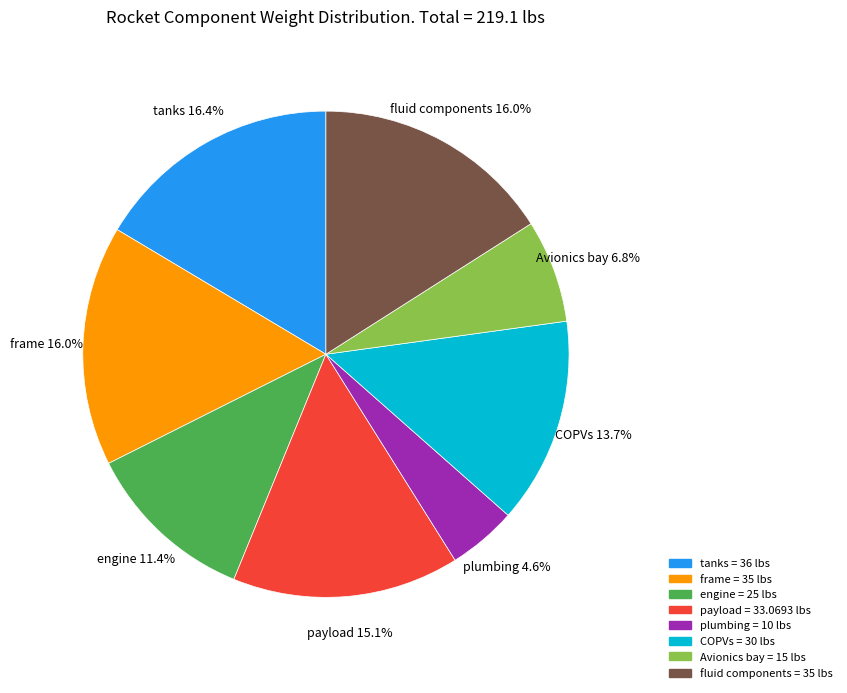

Is it true that fluid components is 2% of the pie?

False